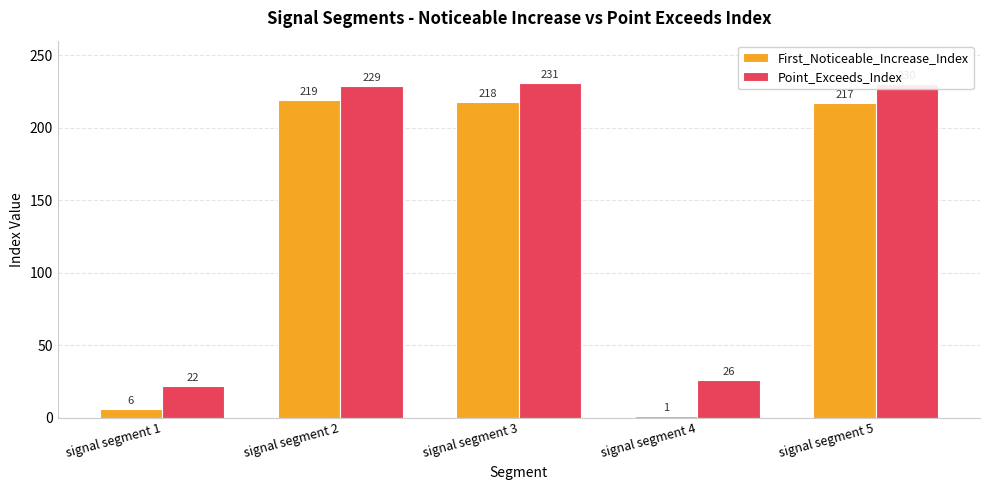

Reading left to right, list all the values displayed in this chart.

First_Noticeable_Increase_Index: signal segment 1=6	signal segment 2=219	signal segment 3=218	signal segment 4=1	signal segment 5=217
Point_Exceeds_Index: signal segment 1=22	signal segment 2=229	signal segment 3=231	signal segment 4=26	signal segment 5=230